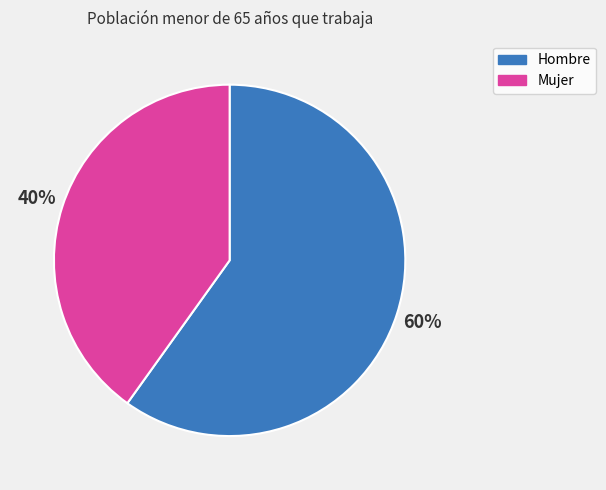

To the nearest percent, what is the average slice percentage?

50%